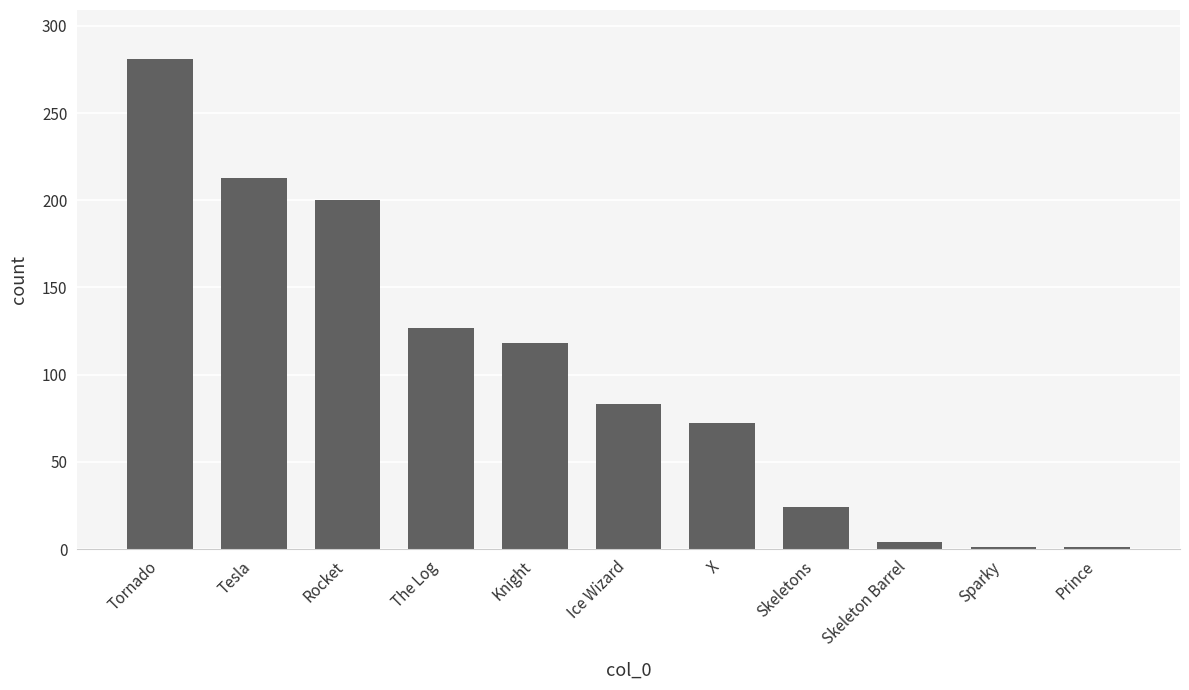

What is the greatest value displayed?

281